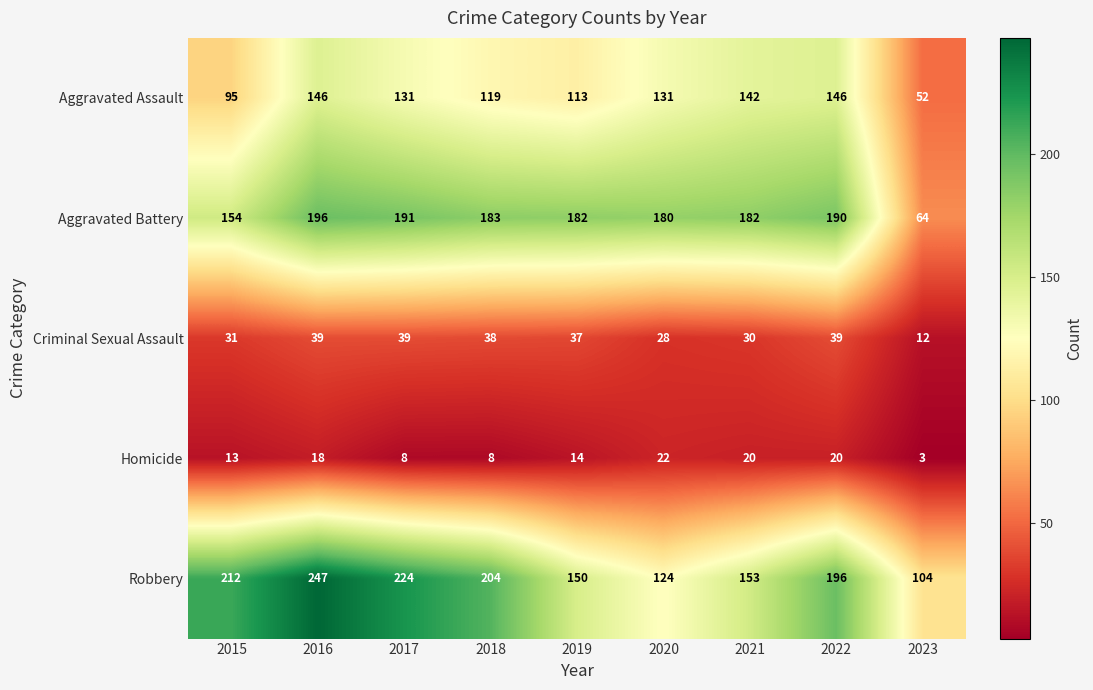

What is the difference between the highest and lowest values at 2019?

168